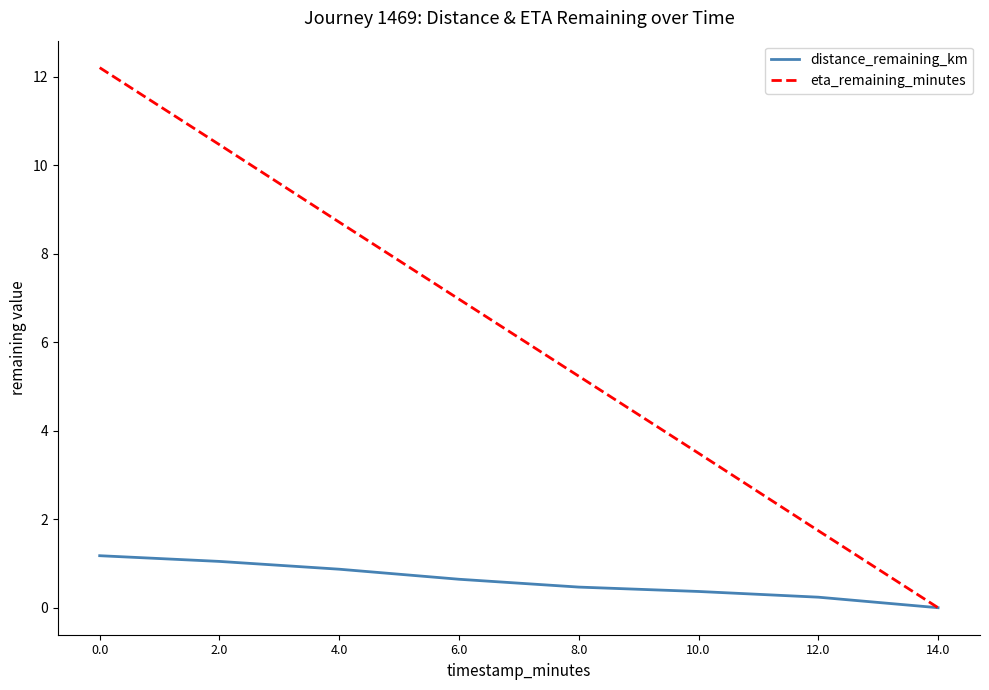

At how many categories does at least one series exceed 8?

3